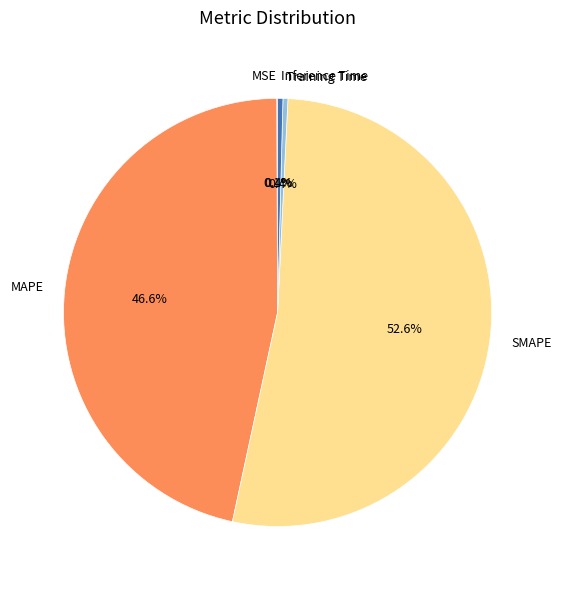

Is it true that Inference Time is 10% of the pie?

False